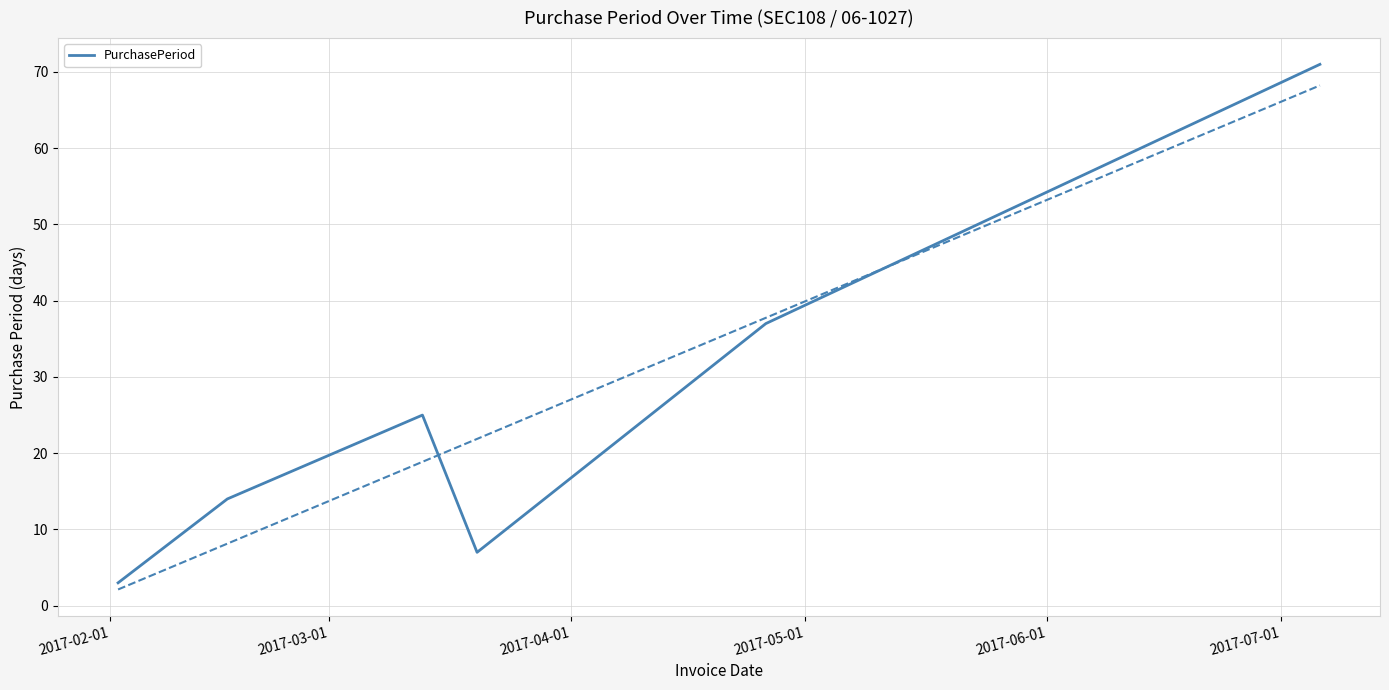

What is the maximum value for PurchasePeriod?

71